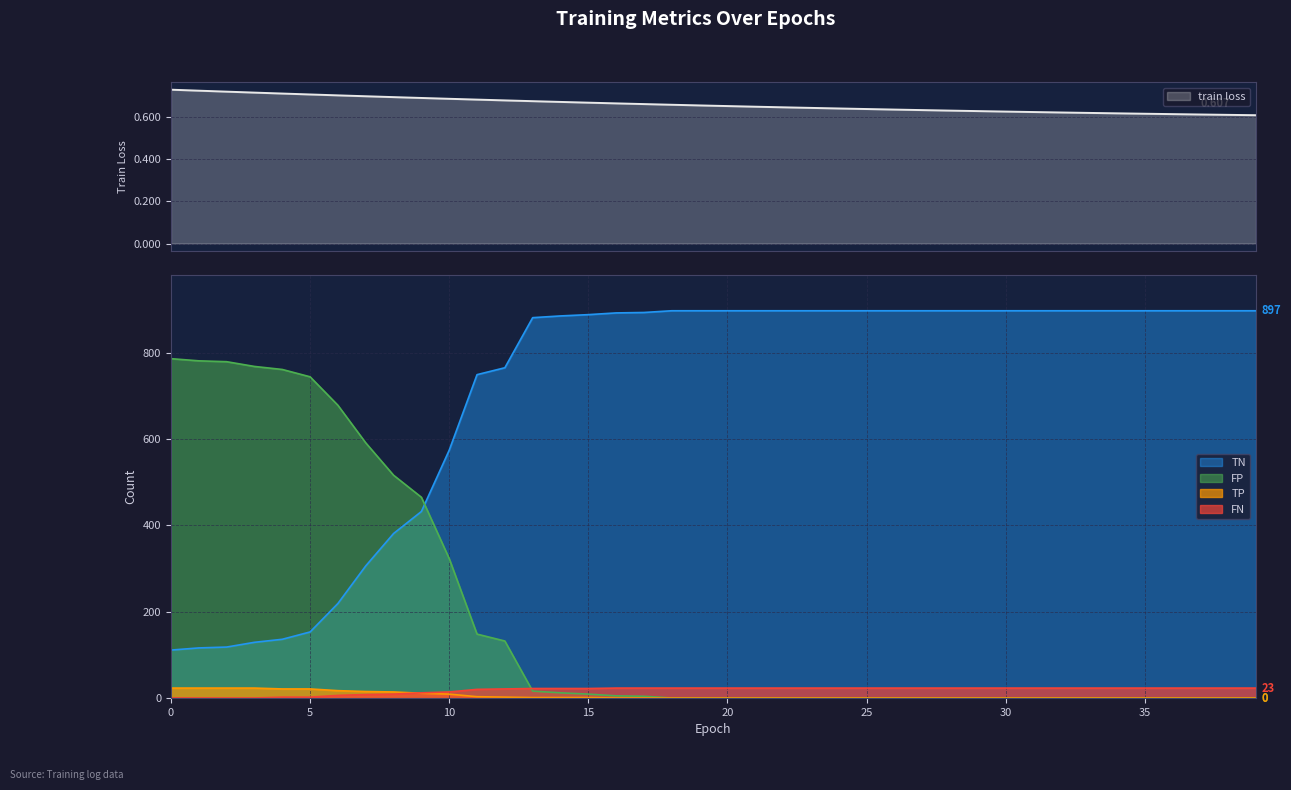

True or false: FN has a value of 3.0 at 5.

False